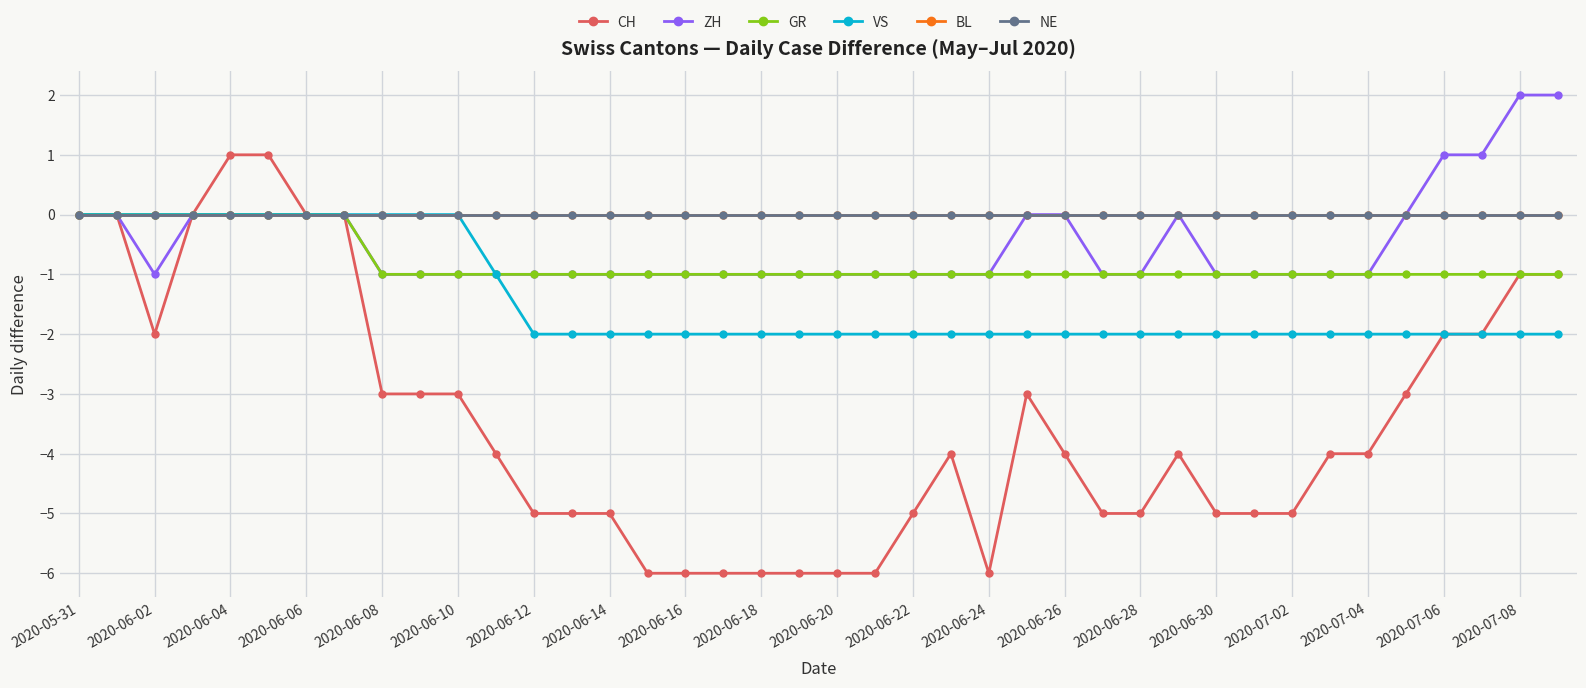

Does the chart have visible grid lines?

Yes